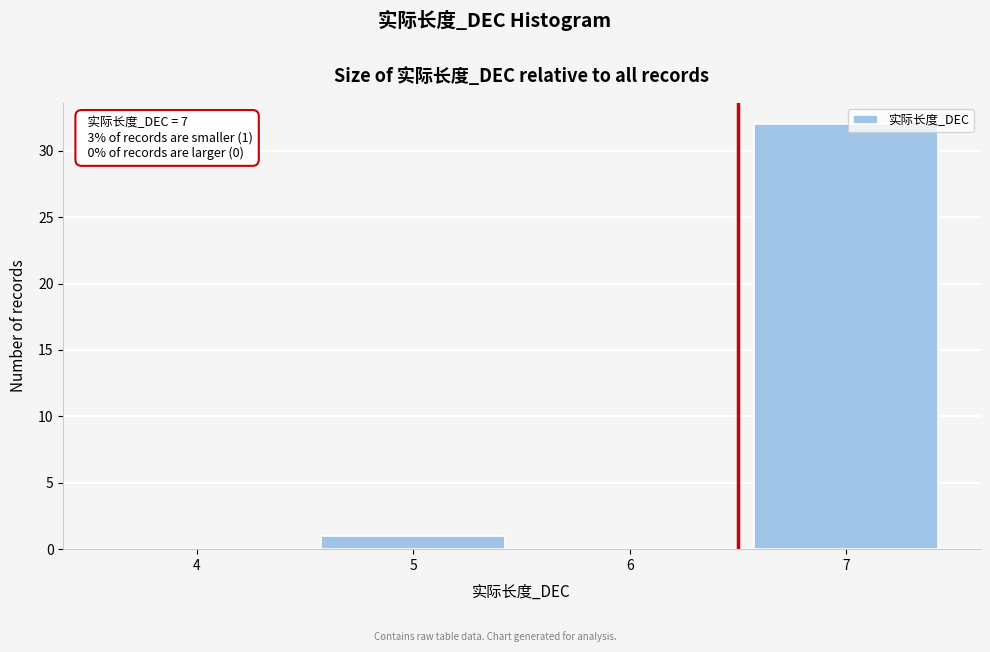

Reading left to right, transcribe all the data shown in this chart.

4=0	5=1	6=0	7=32